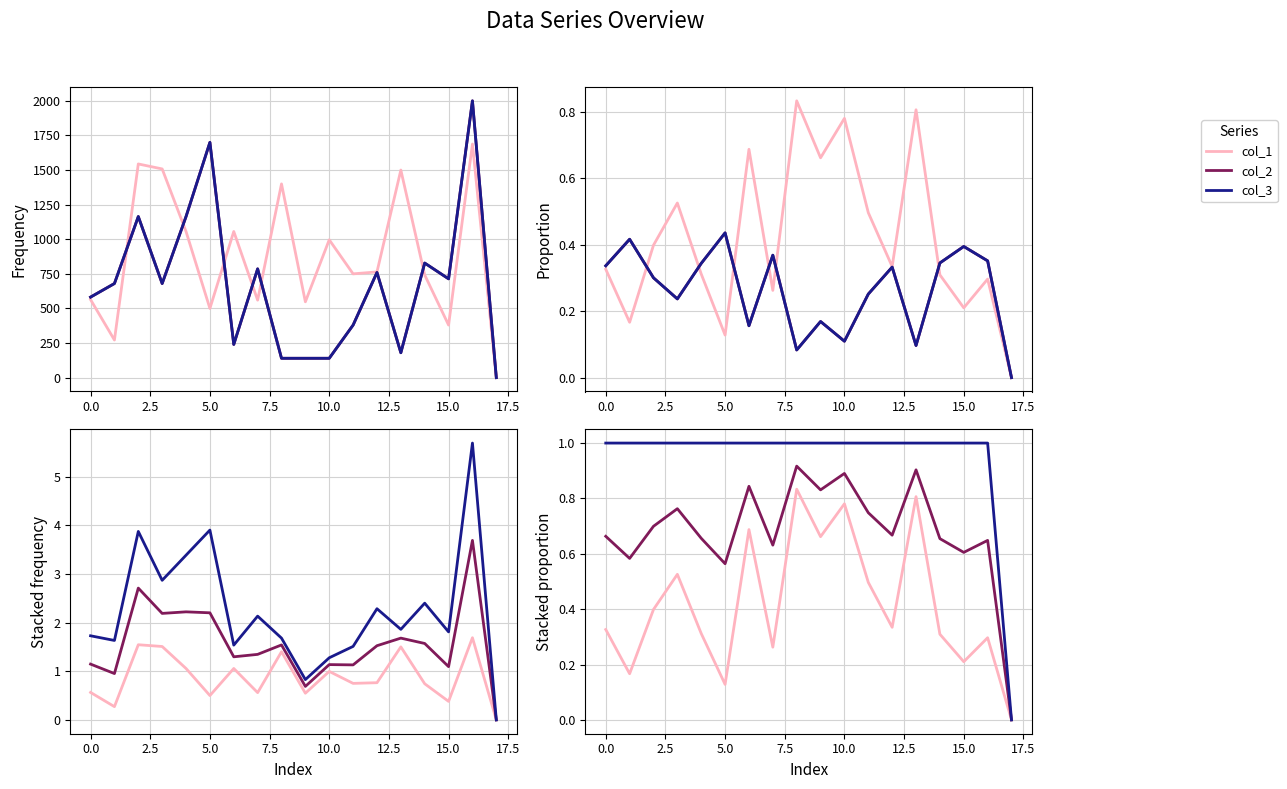

What value does the col_1 series have at 5.0?

0.5